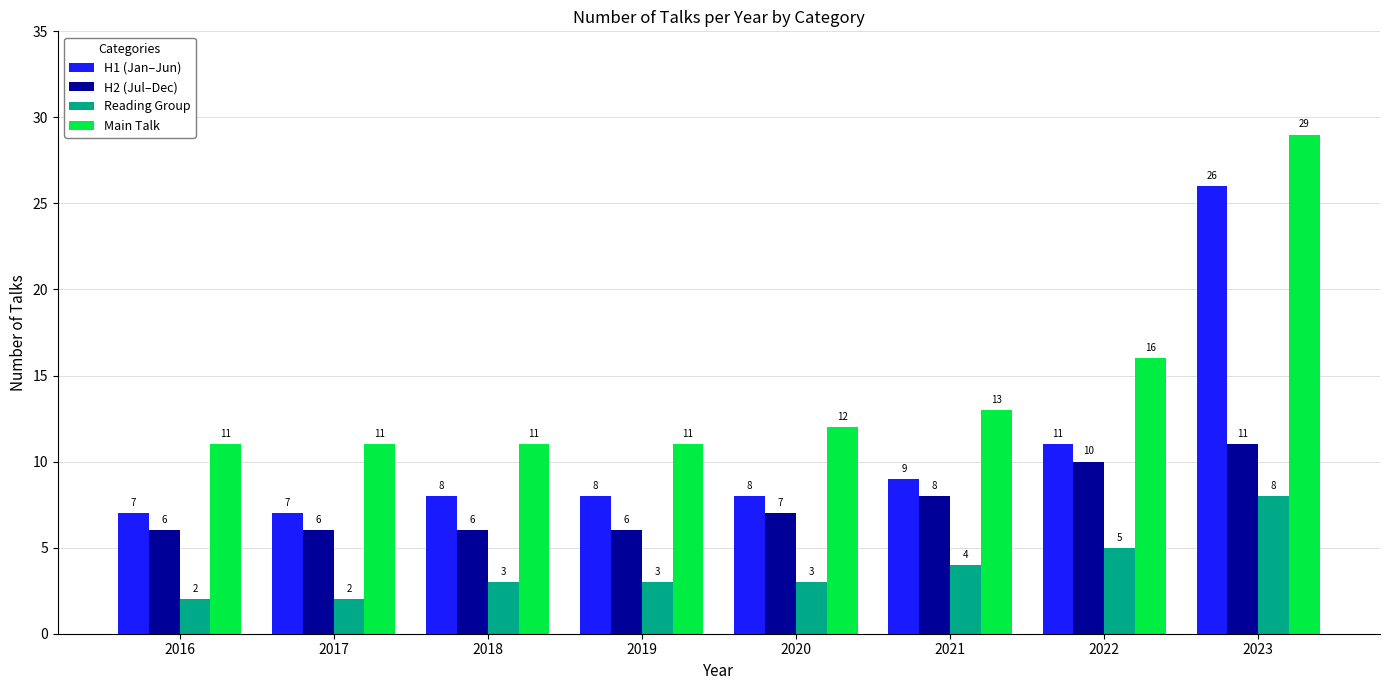

True or false: Reading Group has a value of 2 at 2017.

True